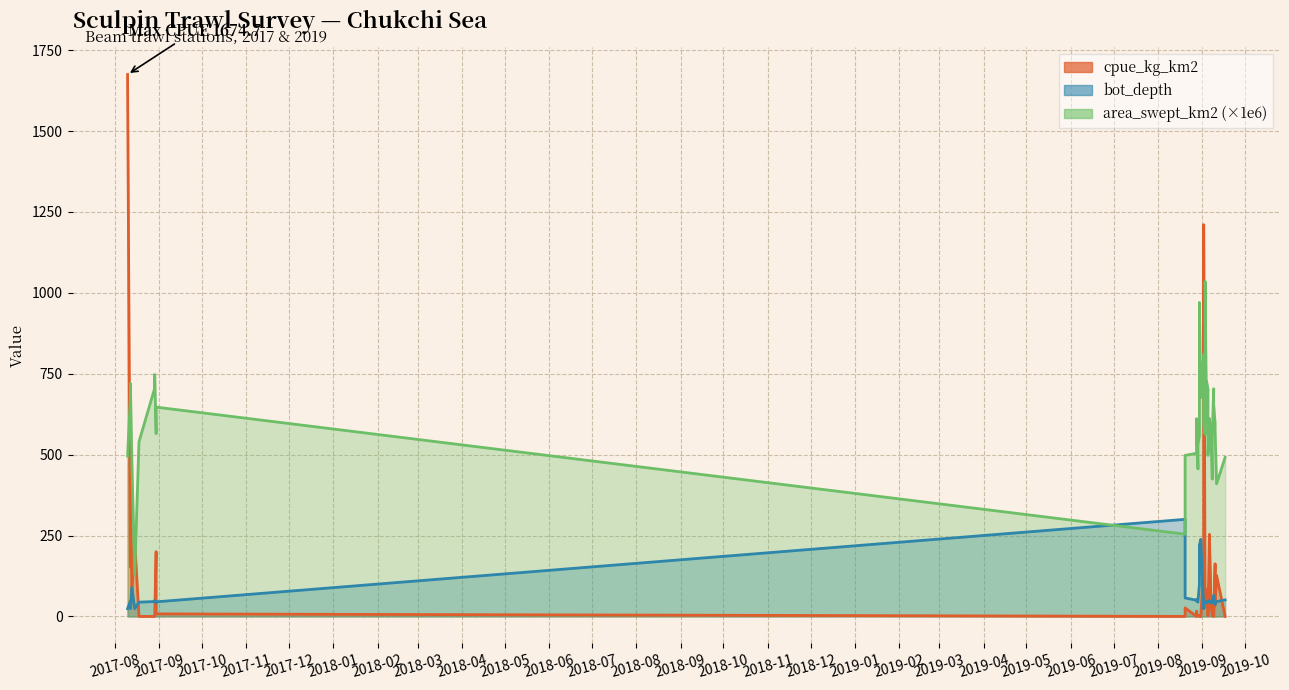

Which has a higher value, 2019-09-08 or 2019-09-17?

2019-09-08